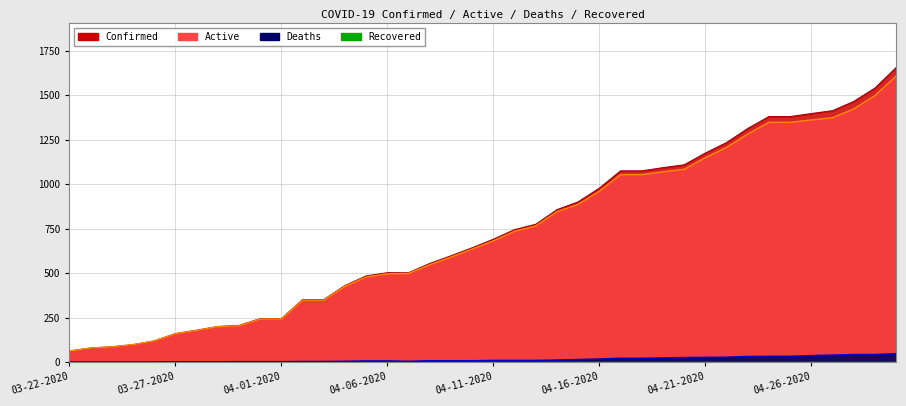

Reading left to right, list all the values displayed in this chart.

Confirmed: 62	79	86	98	119	160	179	200	206	244	244	351	351	430	484	502	502	554	597	642	690	744	774	856	900	977	1074	1074	1092	1108	1174	1233	1312	1379	1379	1396	1412	1464	1539	1654
Active: 62	79	86	98	119	159	178	199	204	242	242	348	348	426	478	496	498	547	590	635	681	735	765	845	886	960	1053	1053	1069	1083	1148	1206	1281	1347	1347	1360	1373	1422	1497	1607
Deaths: 0	0	0	0	0	1	1	1	2	2	2	3	3	4	6	6	4	7	7	7	9	9	9	11	14	17	21	21	23	25	26	27	31	32	32	36	39	42	42	47